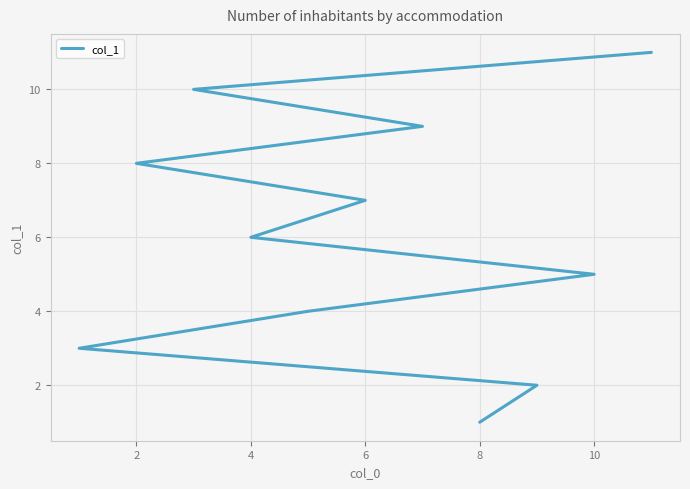

What is the value of the 5th point from the left?

5